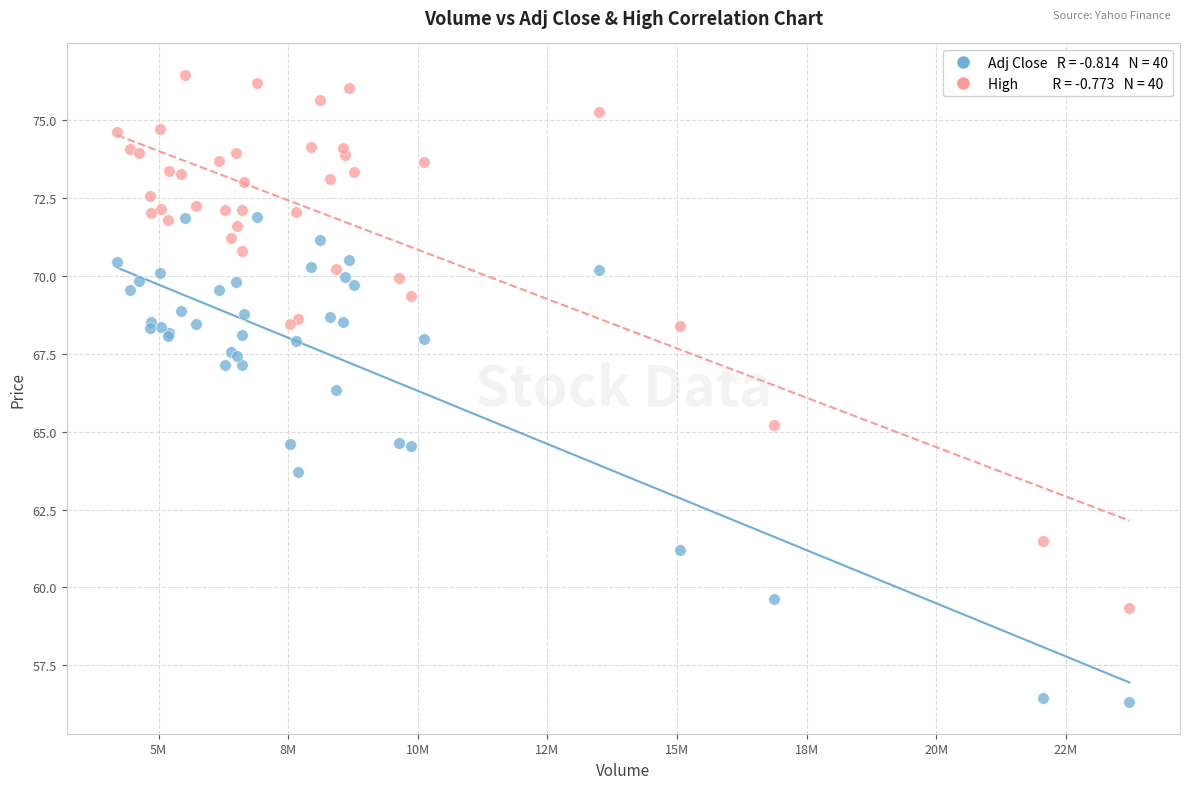

Across all series, what Y value is closest to 66?

66.3